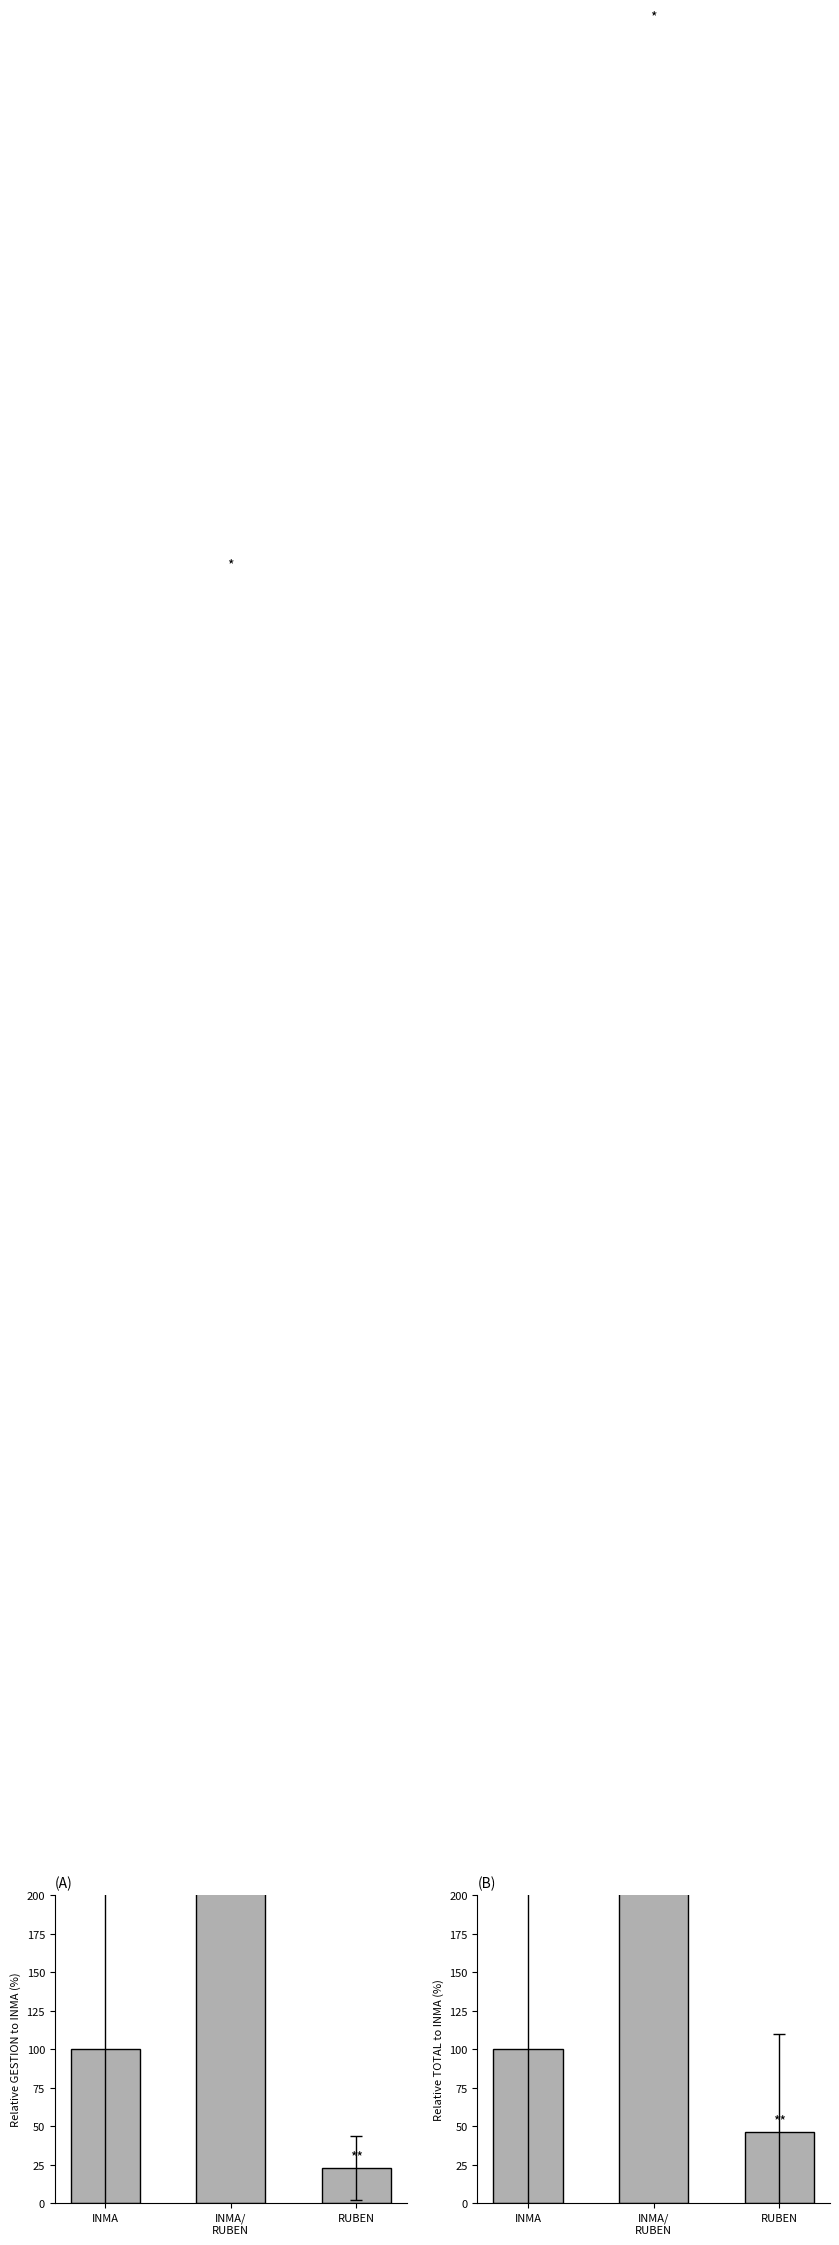

Reading left to right, what are all the values shown in this chart?

GESTION: INMA=100.0	INMA/
RUBEN=1056.5	RUBEN=22.8
TOTAL: INMA=100.0	INMA/
RUBEN=1412.7	RUBEN=46.3